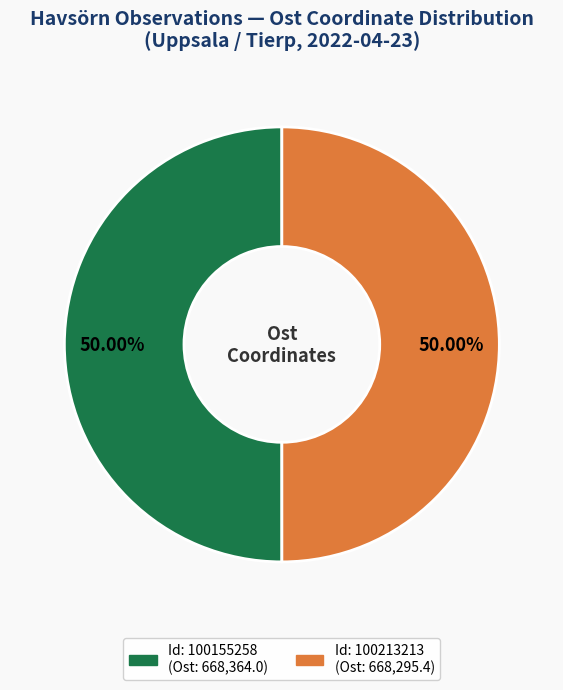

How many slices are in this pie chart?

2